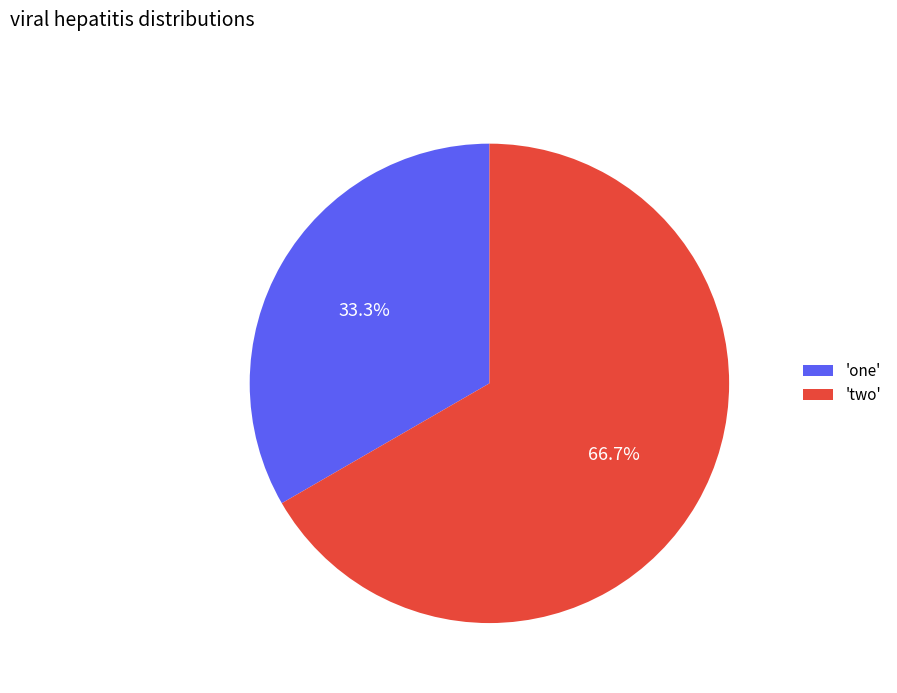

What is the smallest slice in the pie chart?

'one'